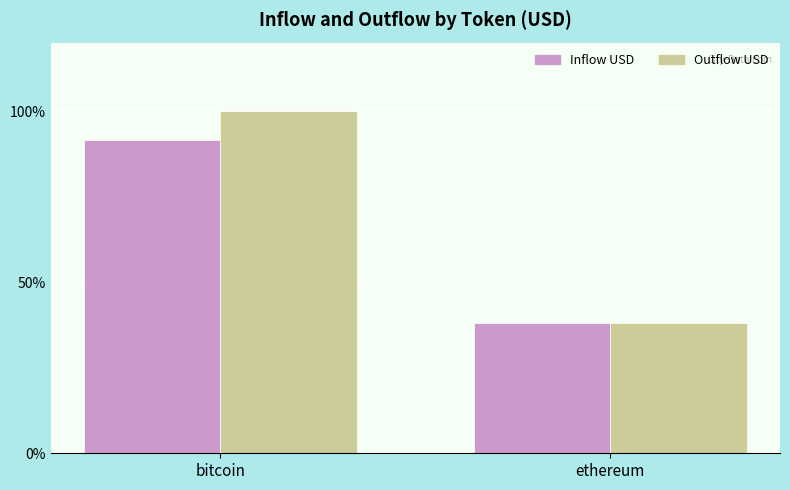

Reading left to right, transcribe all the data shown in this chart.

Inflow USD: bitcoin=91.4	ethereum=38.0
Outflow USD: bitcoin=100.0	ethereum=38.2